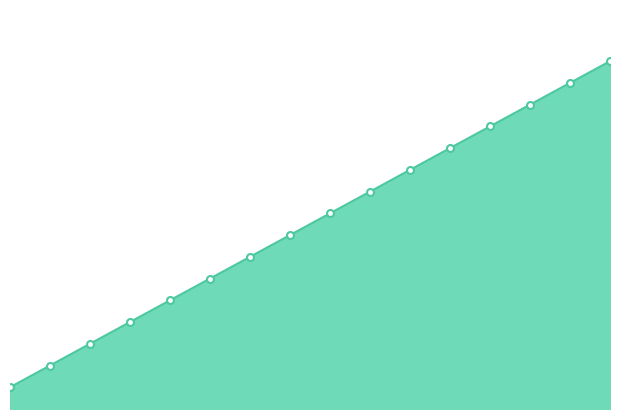

What is the smallest value displayed?

1